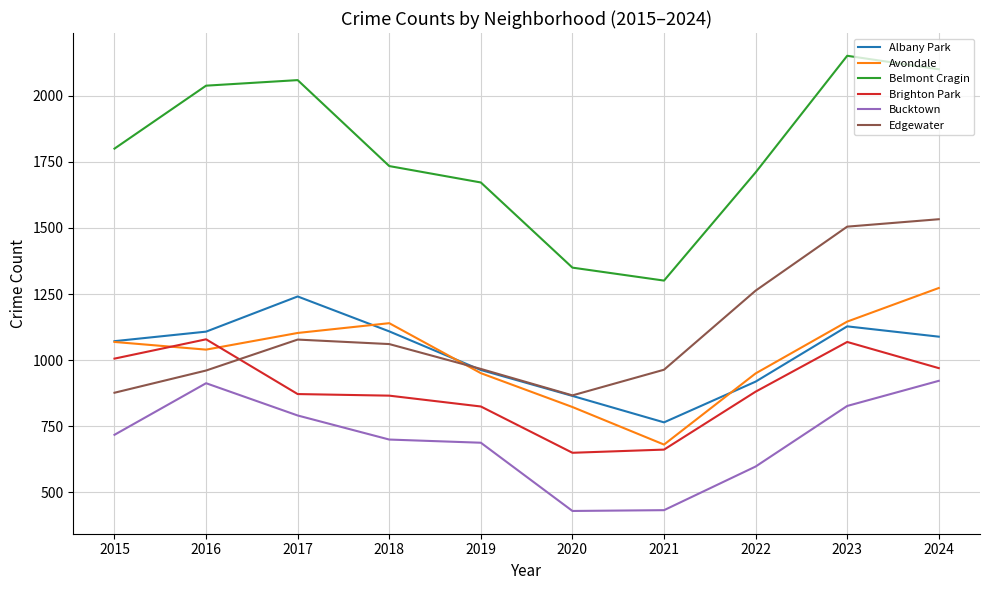

Between 2016 and 2020, which series saw the biggest shift?

Belmont Cragin